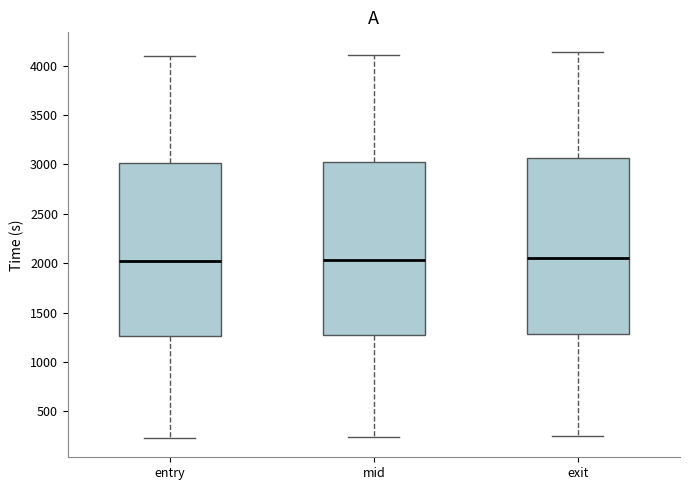

Reading left to right, transcribe this box plot: for each box, give where its median line is, the range the box spans, and where its two whiskers end, as read against the y-axis. The values are not printed on the chart, so give them approximately, as read against the axis.

entry: median 2000, box 1250 to 3000, whiskers 250 to 4100
mid: median 2050, box 1250 to 3050, whiskers 250 to 4100
exit: median 2050, box 1300 to 3050, whiskers 250 to 4150